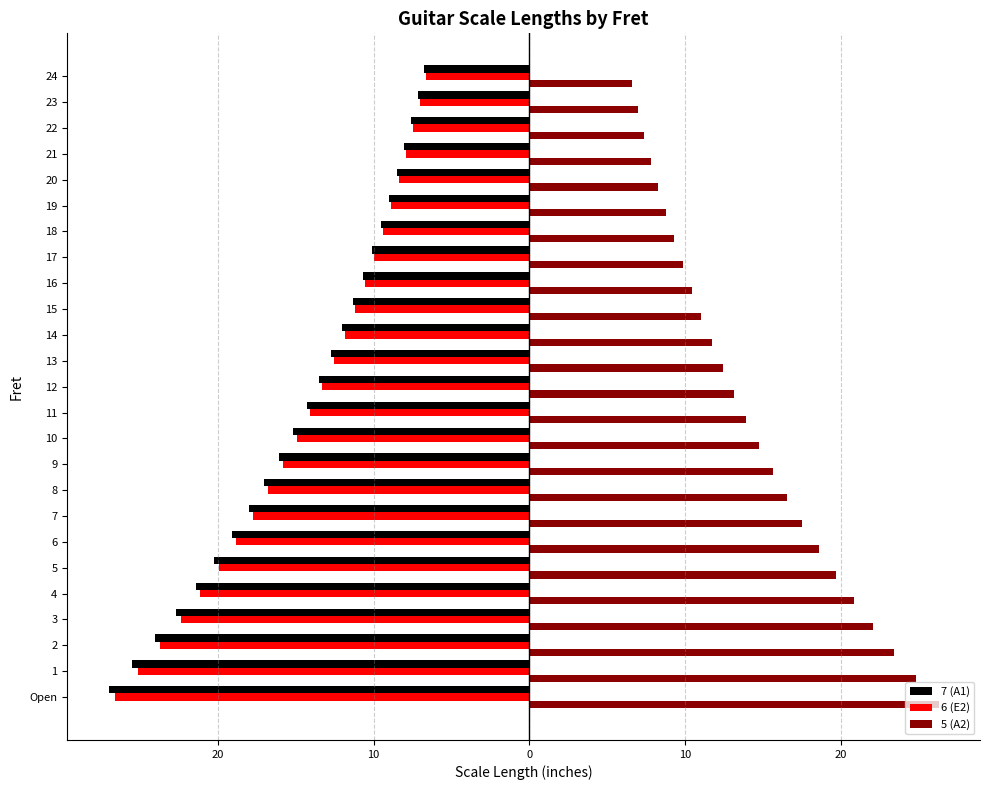

What is the sum of the 7 (A1) values at 19 and 21?

-17.0